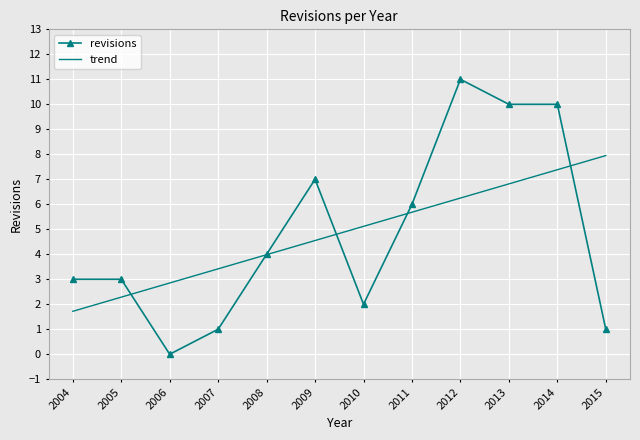

How many times do revisions and trend cross each other?

5